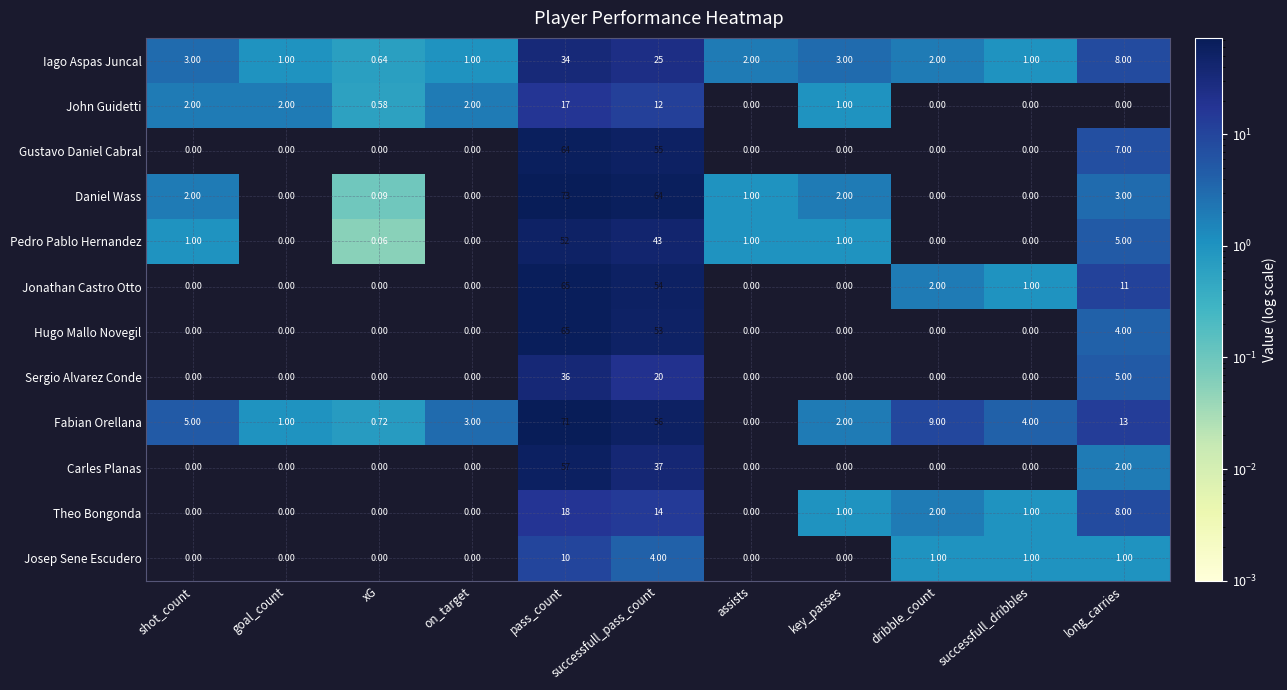

Count the number of categories in the chart.

11